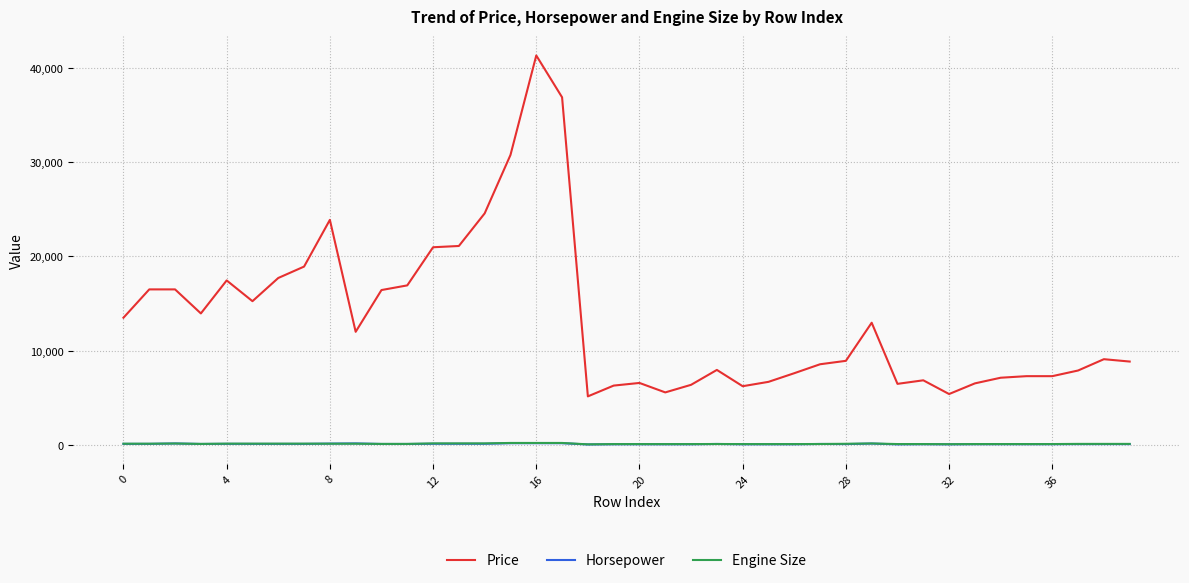

Which series has the largest total across all categories?

Price